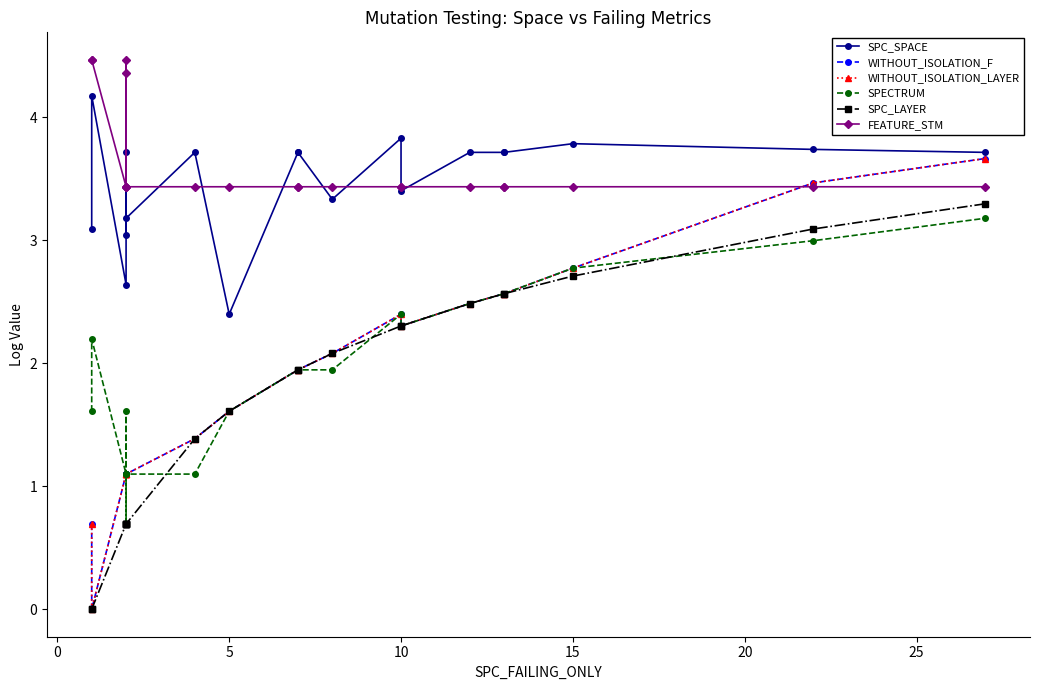

The value of SPC_SPACE at 5 is 4.4. True or false?

False